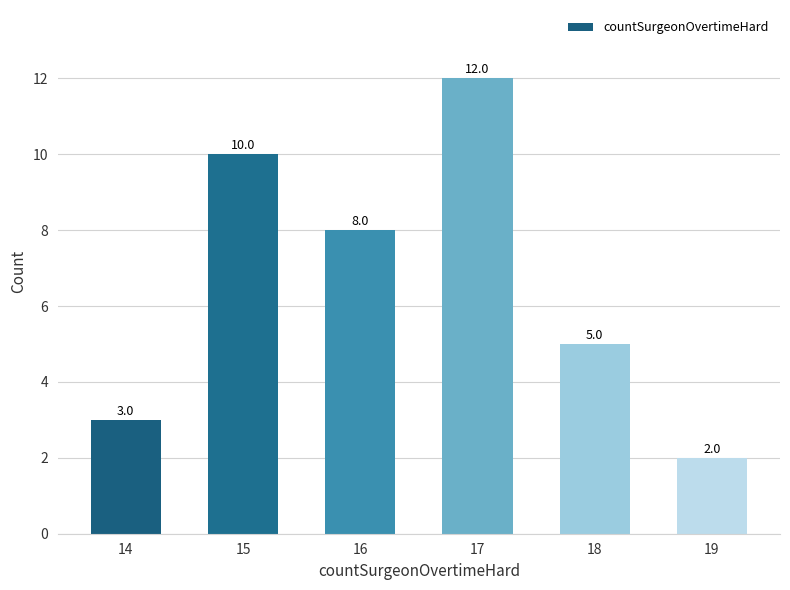

Which has a higher value, 15 or 14?

15